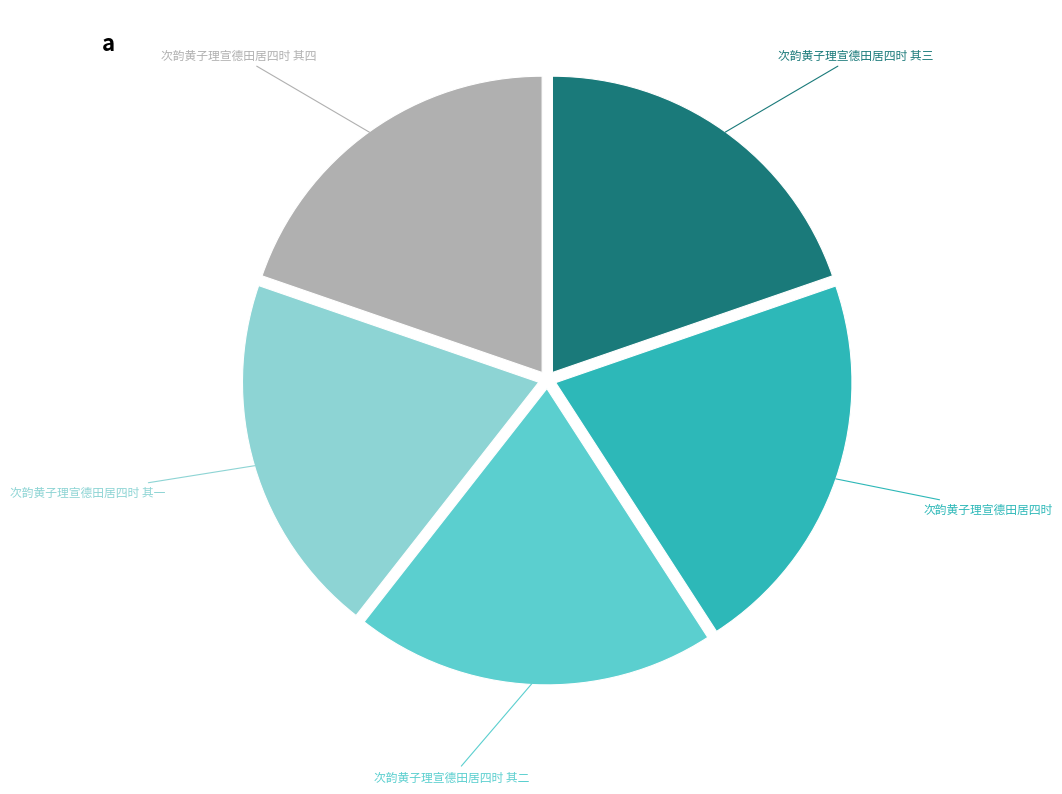

Is there a majority slice in this chart?

No